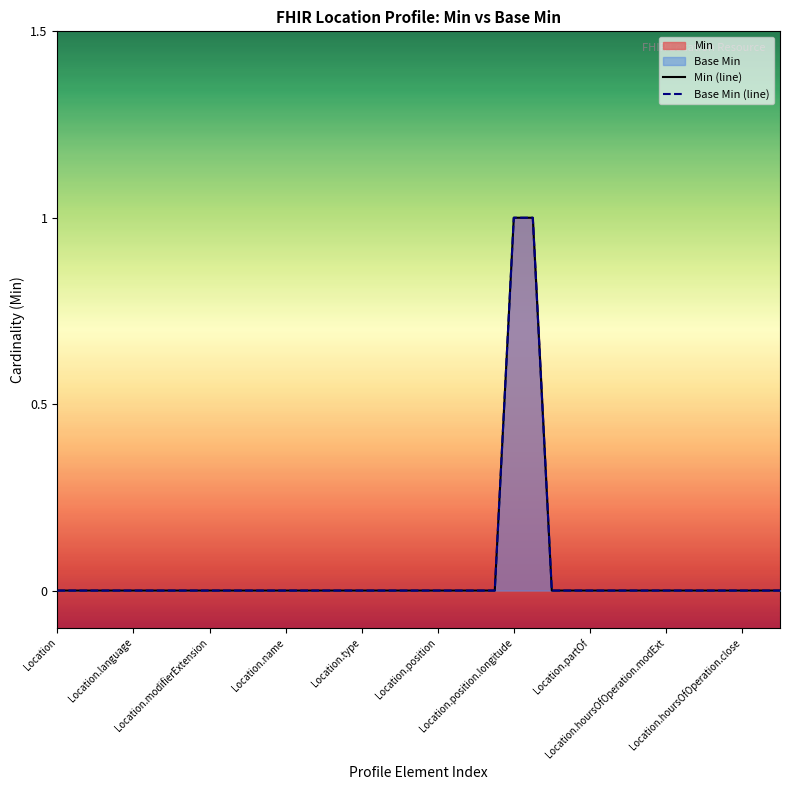

Which series has the largest range (max minus min)?

Min (line)